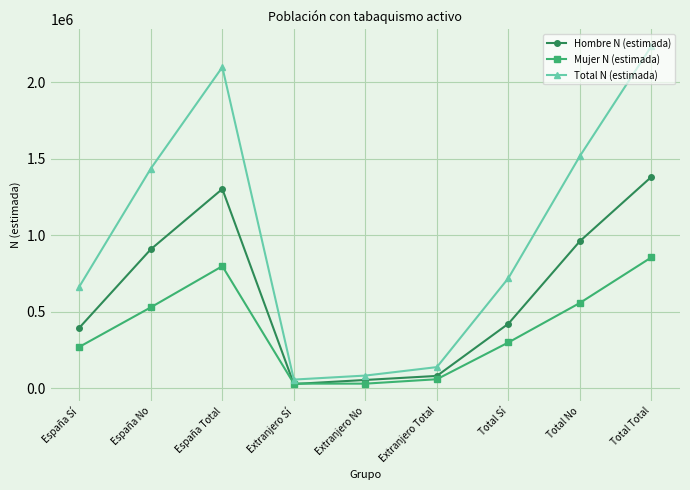

Does the chart display data point markers on the line(s)?

Yes